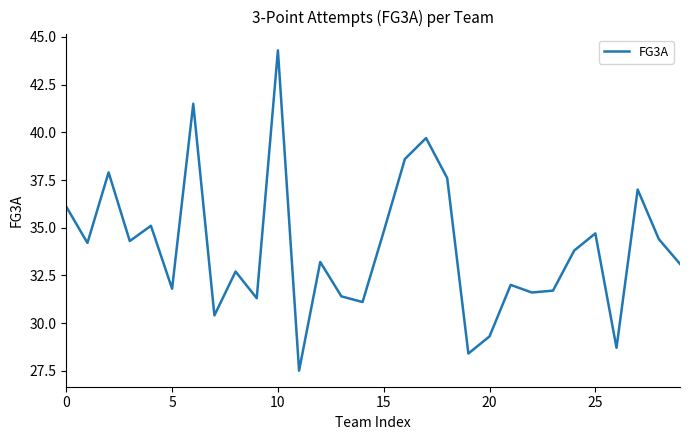

What is the average value?

33.9